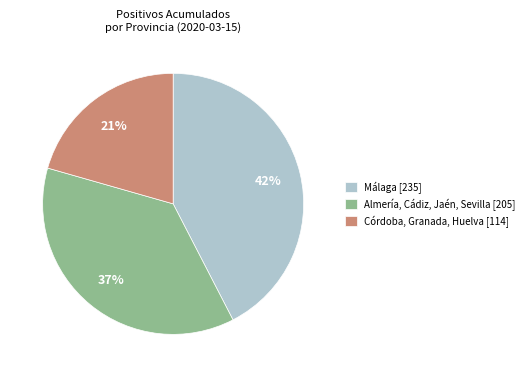

True or false: Almería, Cádiz, Jaén, Sevilla [205] accounts for 31% of the total.

False